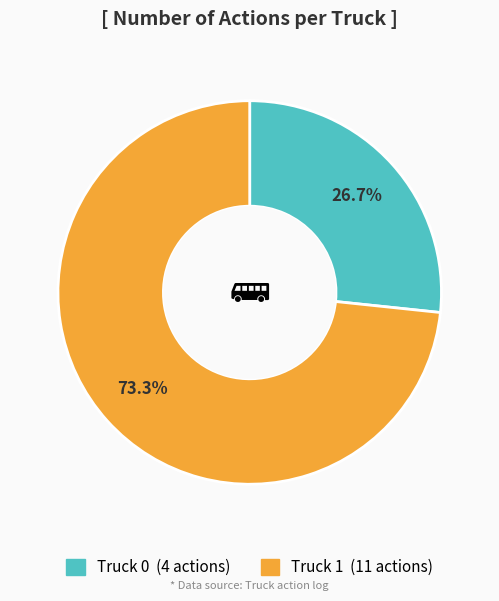

Combined, what portion of the pie is Truck 1 and Truck 0?

100.0%